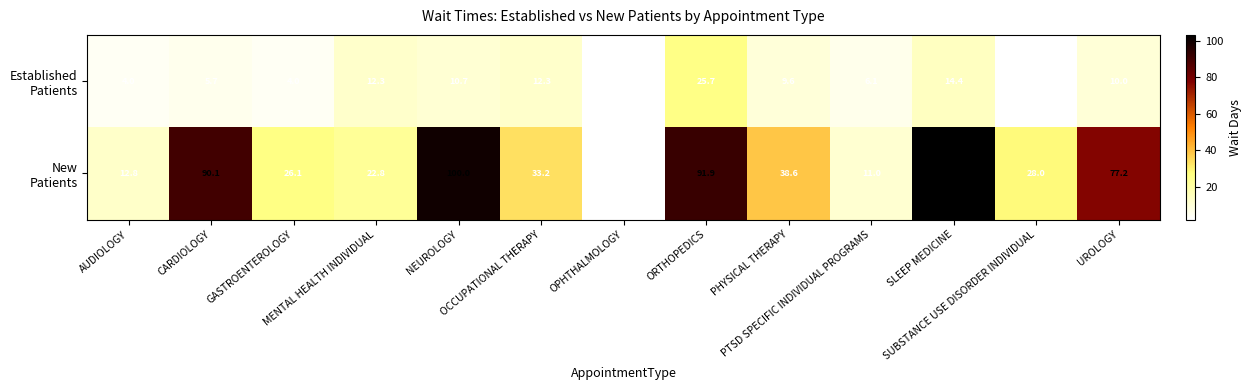

Which series has the widest spread of values?

New Patients